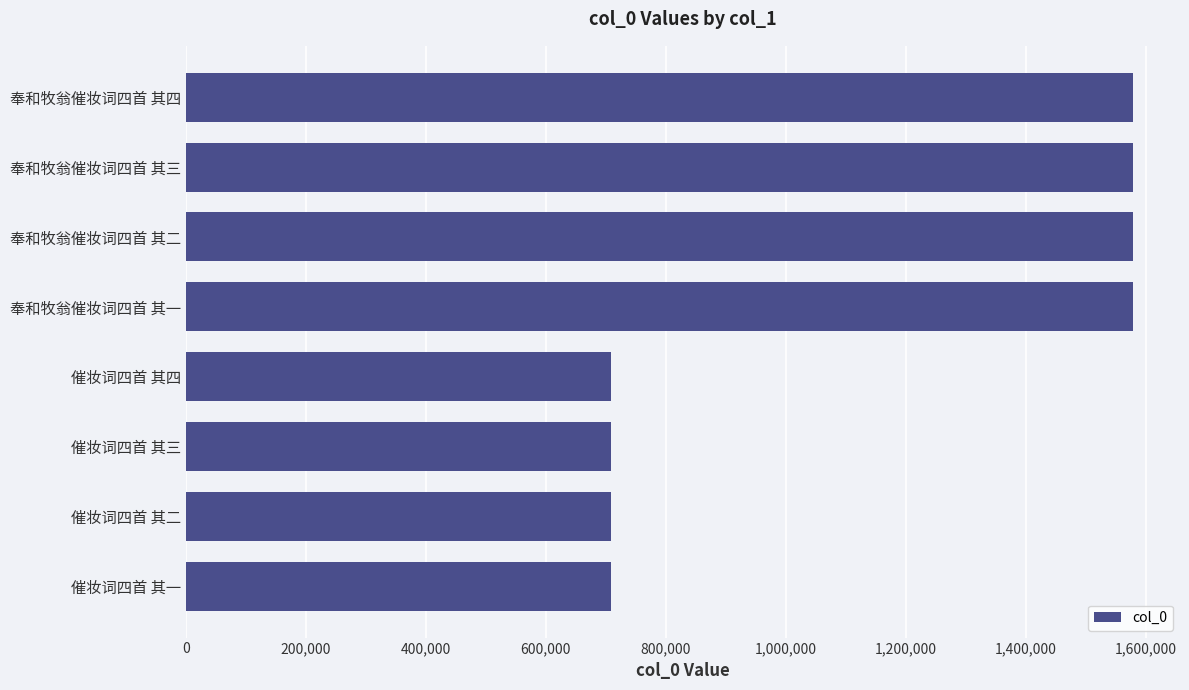

What is the difference between the maximum and minimum values?

869132